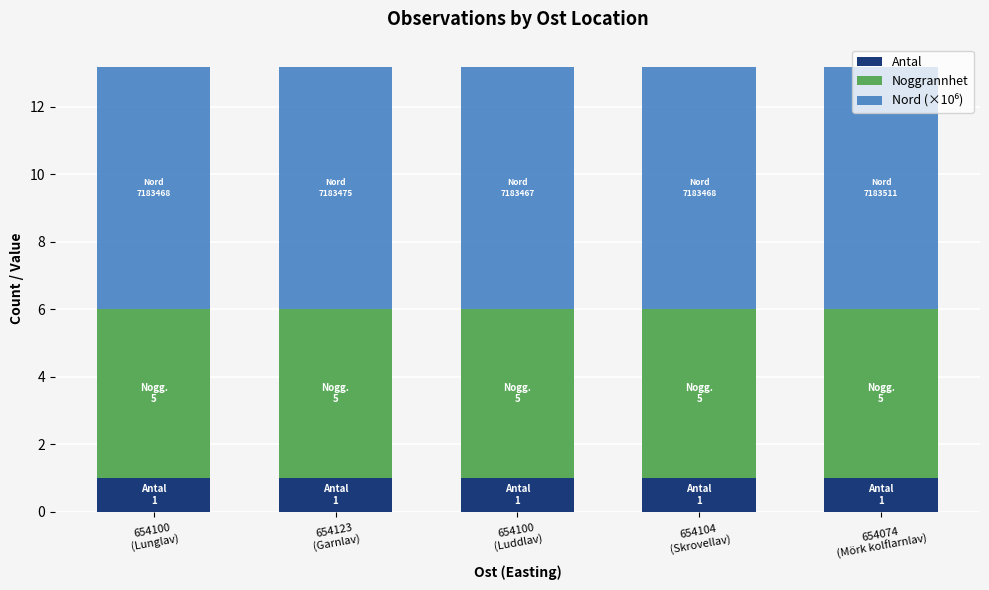

What is the maximum value for Antal?

1.0